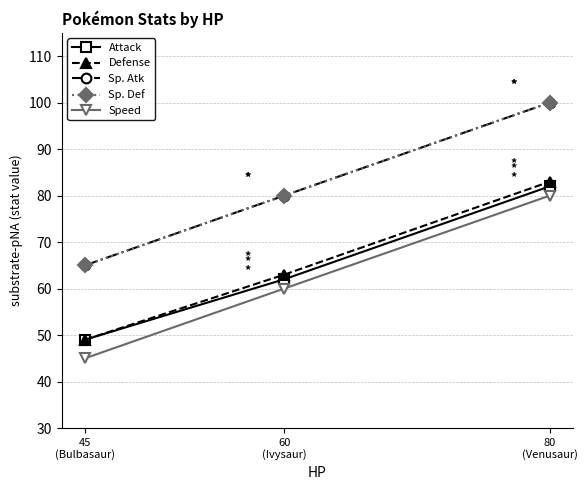

What is the total value across all series at 80
(Venusaur)?

445